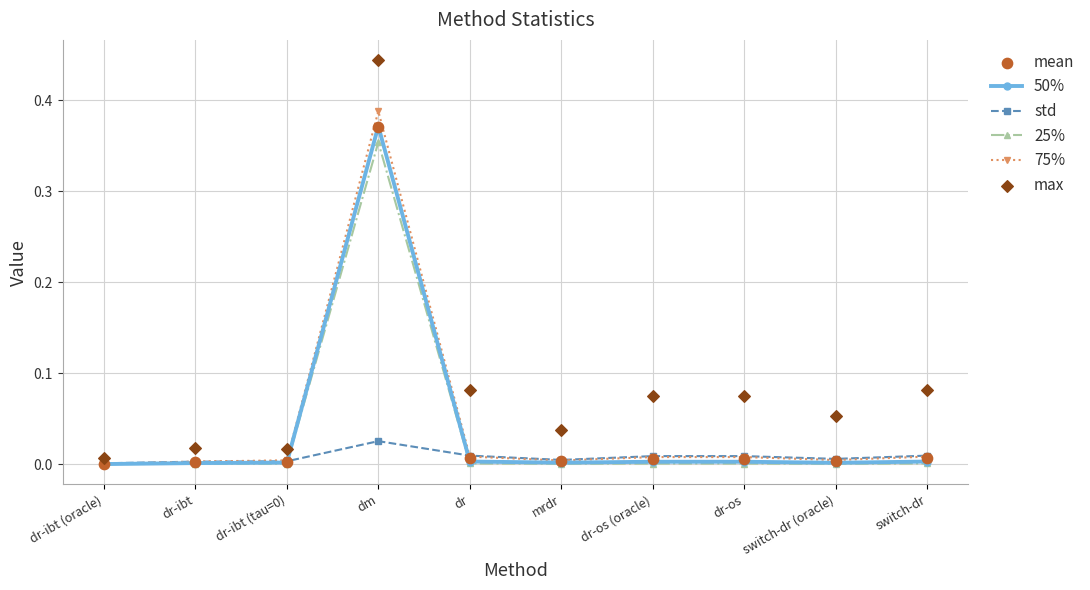

Is the value of 25% at dm greater than the value of 75% at dr-os?

Yes